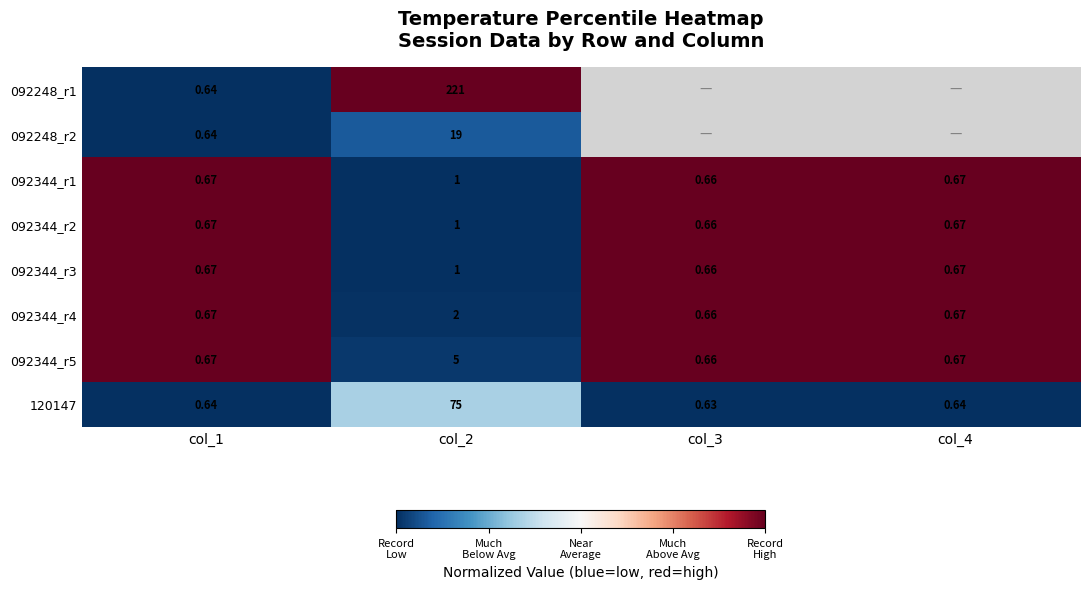

Which has a higher value, col_3 or col_4?

col_4